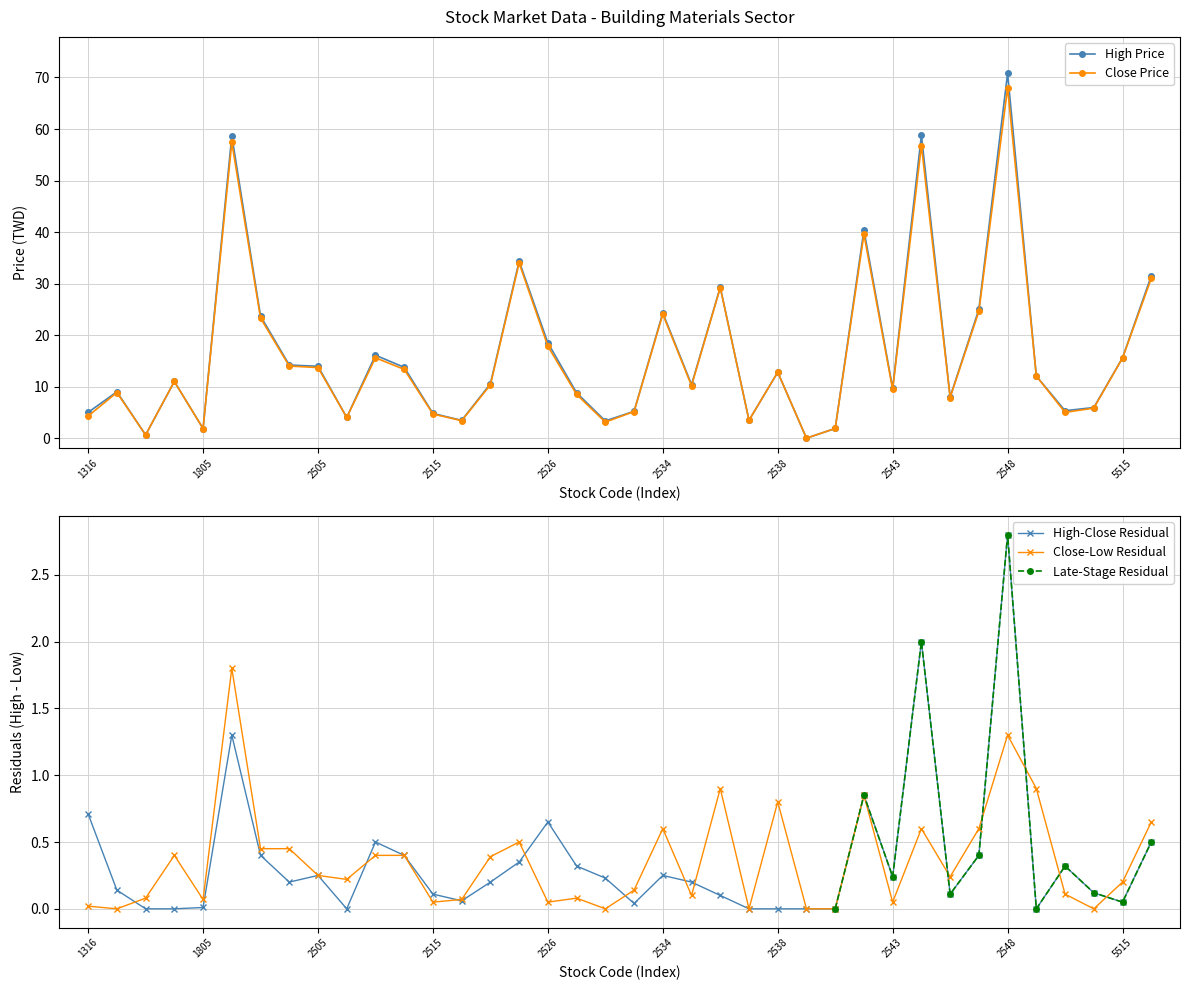

True or false: Close Price has a value of 8.8 at 2505.

False